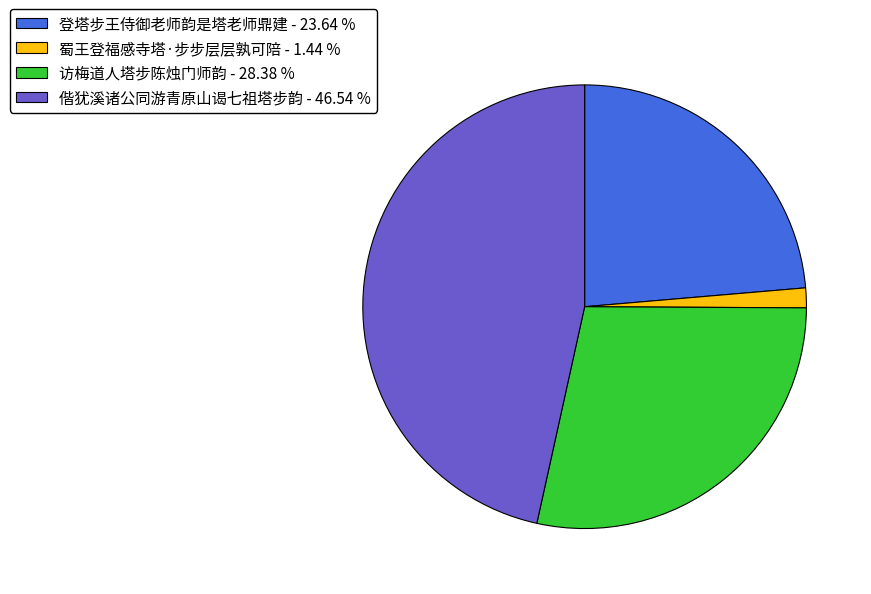

What is the smallest slice in the pie chart?

蜀王登福感寺塔·步步层层孰可陪